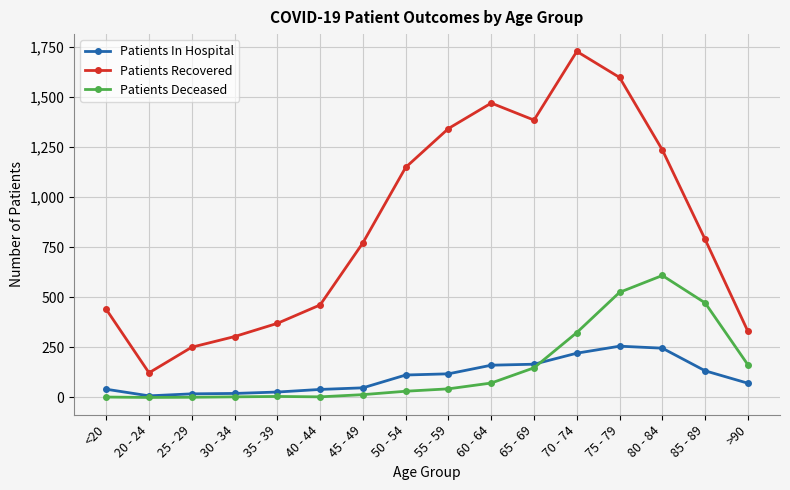

Is this an area chart (filled region under the line)?

No